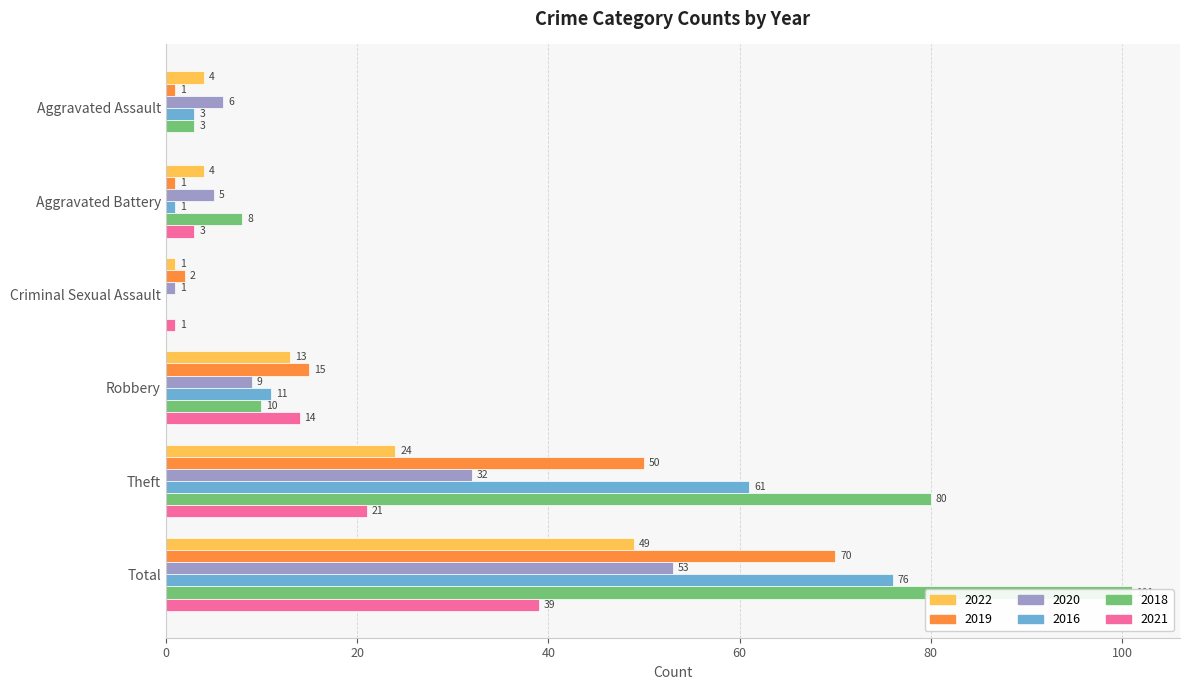

How many bars are there in each group?

6